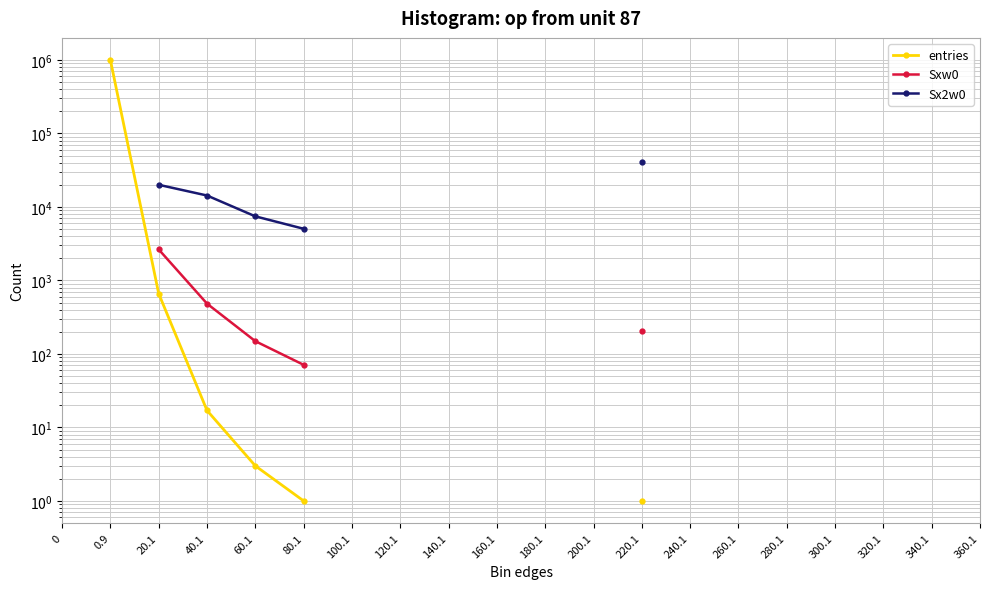

Is the value of Sxw0 at 300.1 greater than the value of Sx2w0 at 180.1?

No